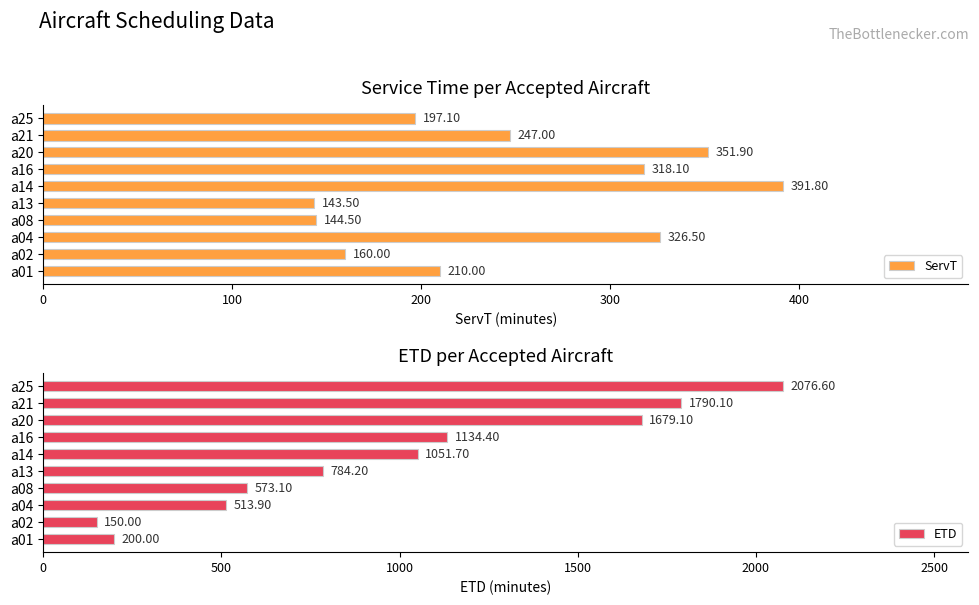

What is the difference between the second highest and second lowest values in the ServT series?

207.4